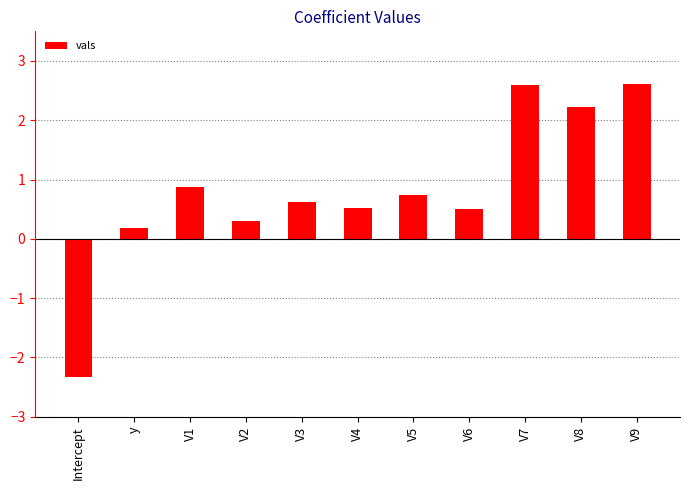

How many distinct data groups are displayed?

1